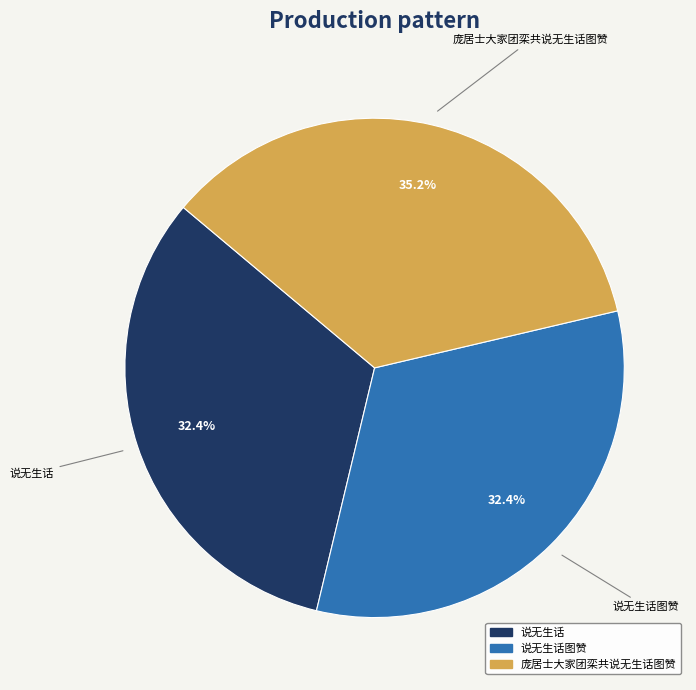

Does any single category account for the majority?

No